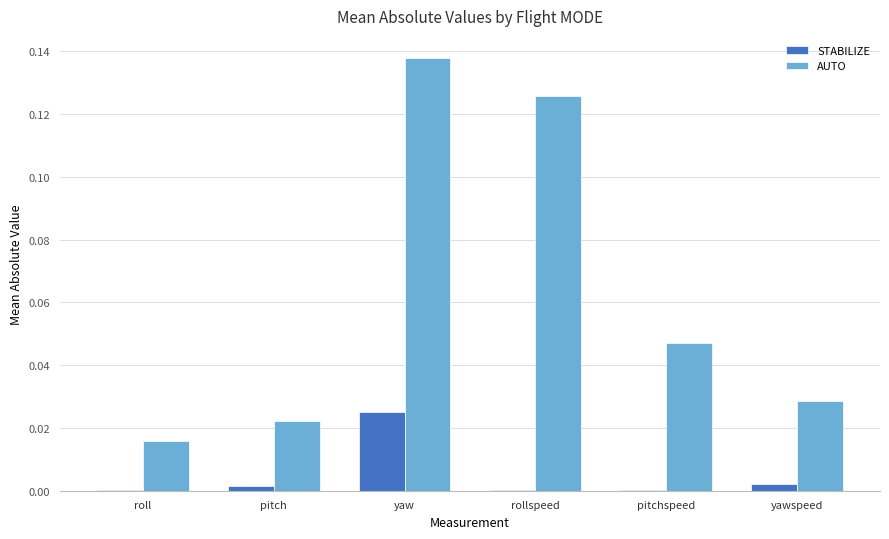

How many categories are shown in the chart?

6